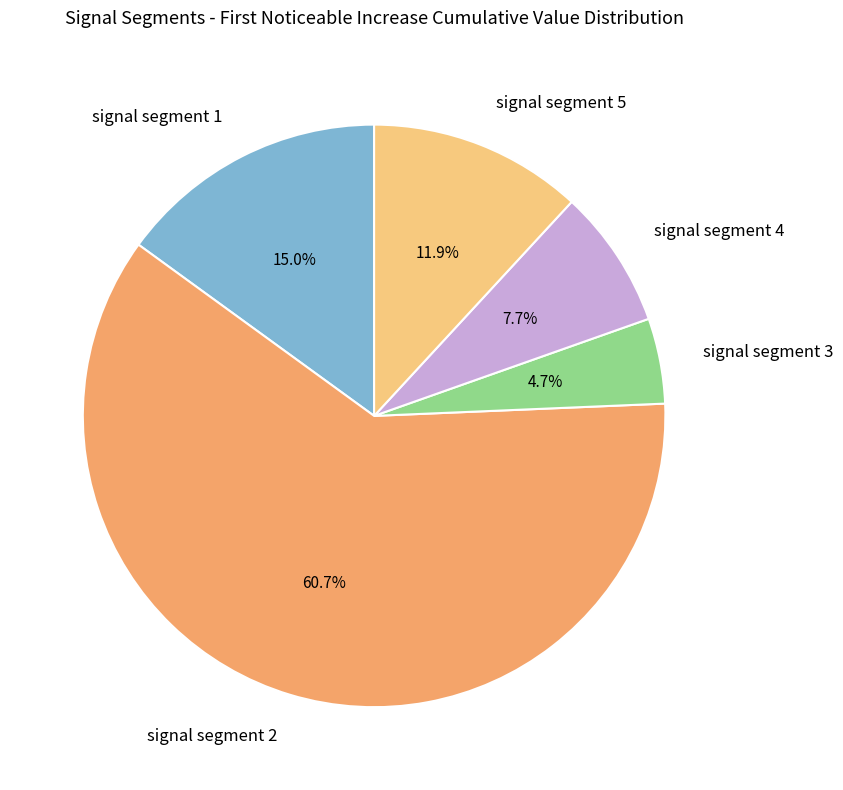

How many slices are in this pie chart?

5